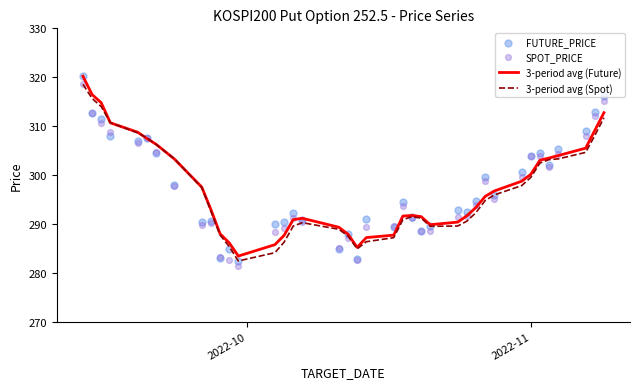

Is the value of FUTURE_PRICE at 34 greater than the value of 3-period avg (Future) at 13?

Yes